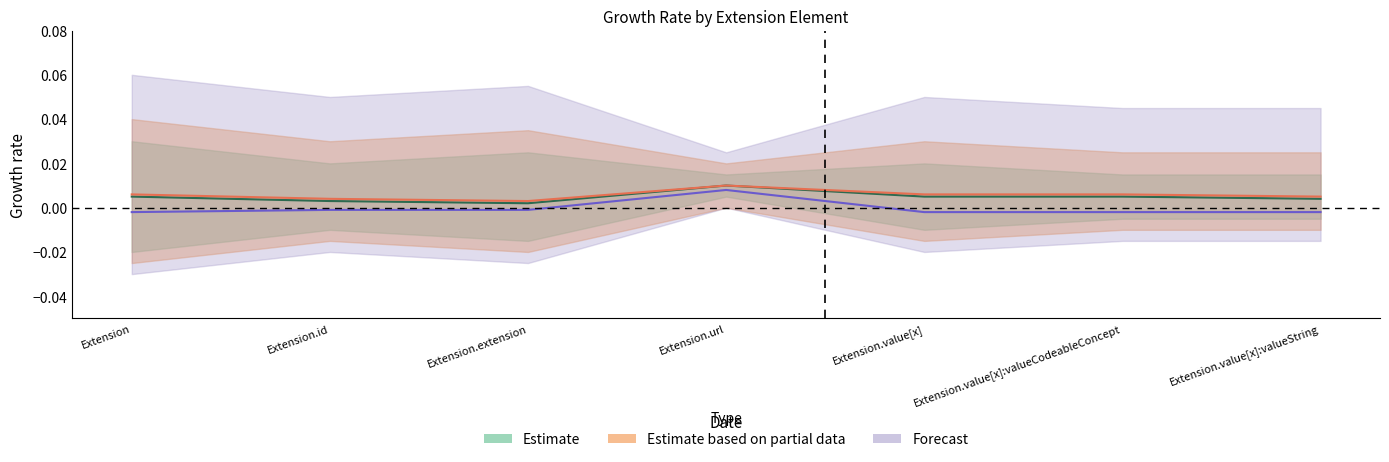

How many values are above zero?

1